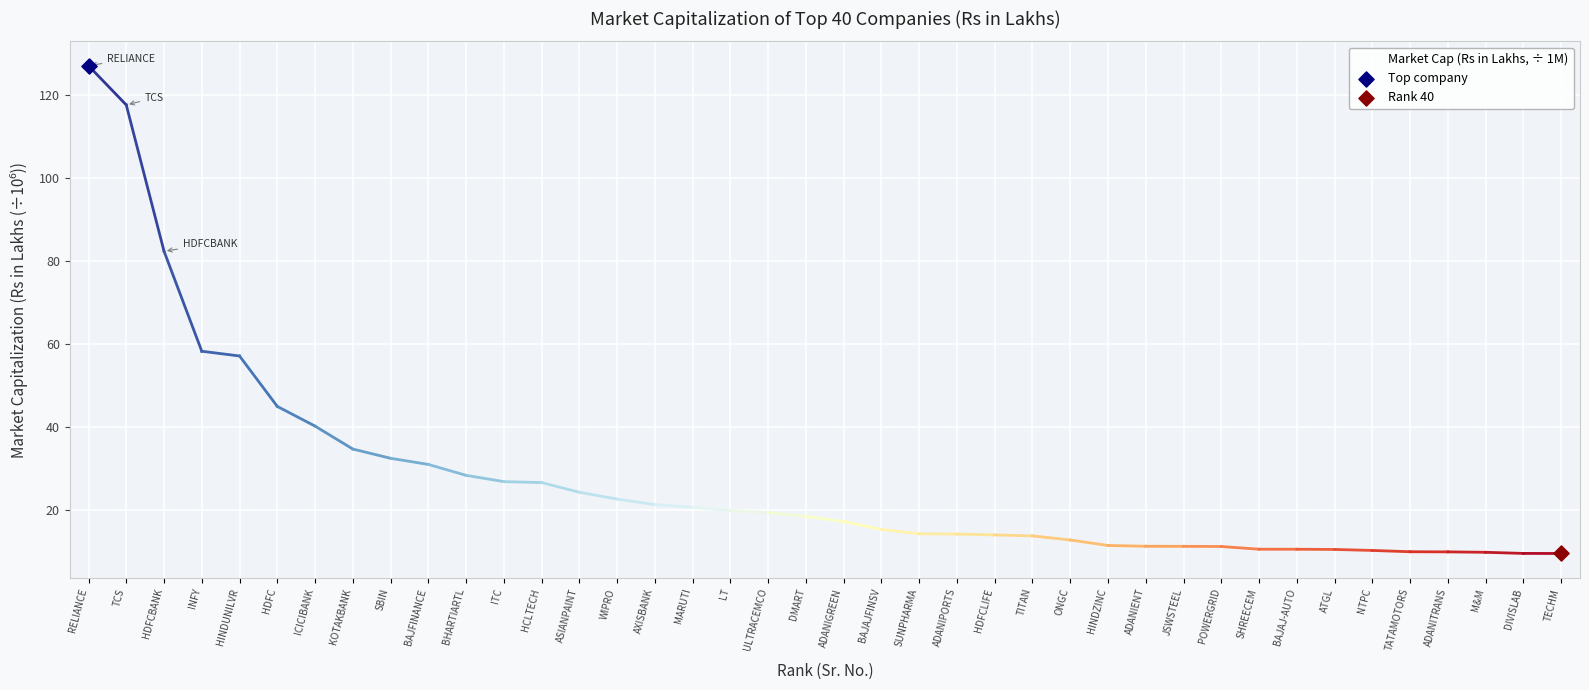

What is the change in value from WIPRO to SUNPHARMA?

-8.3